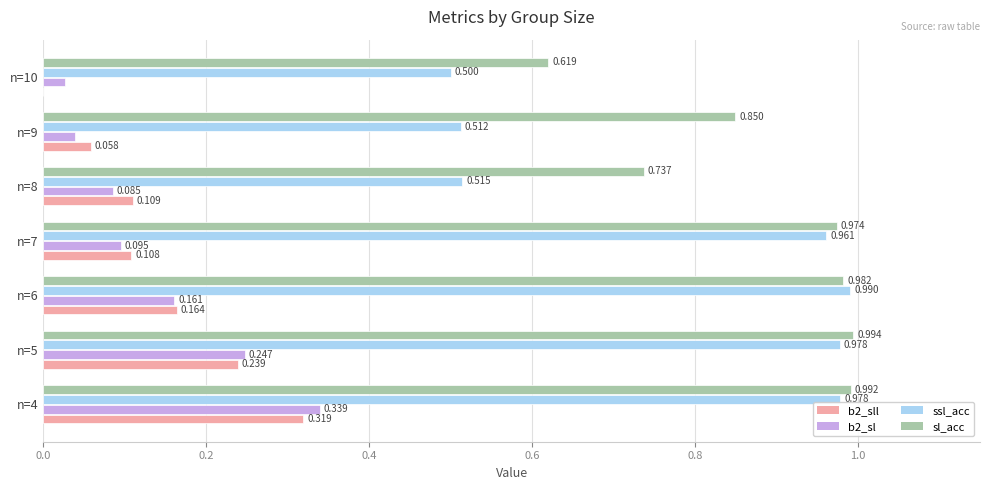

Is the value of b2_sl at n=5 greater than the value of sl_acc at n=9?

No